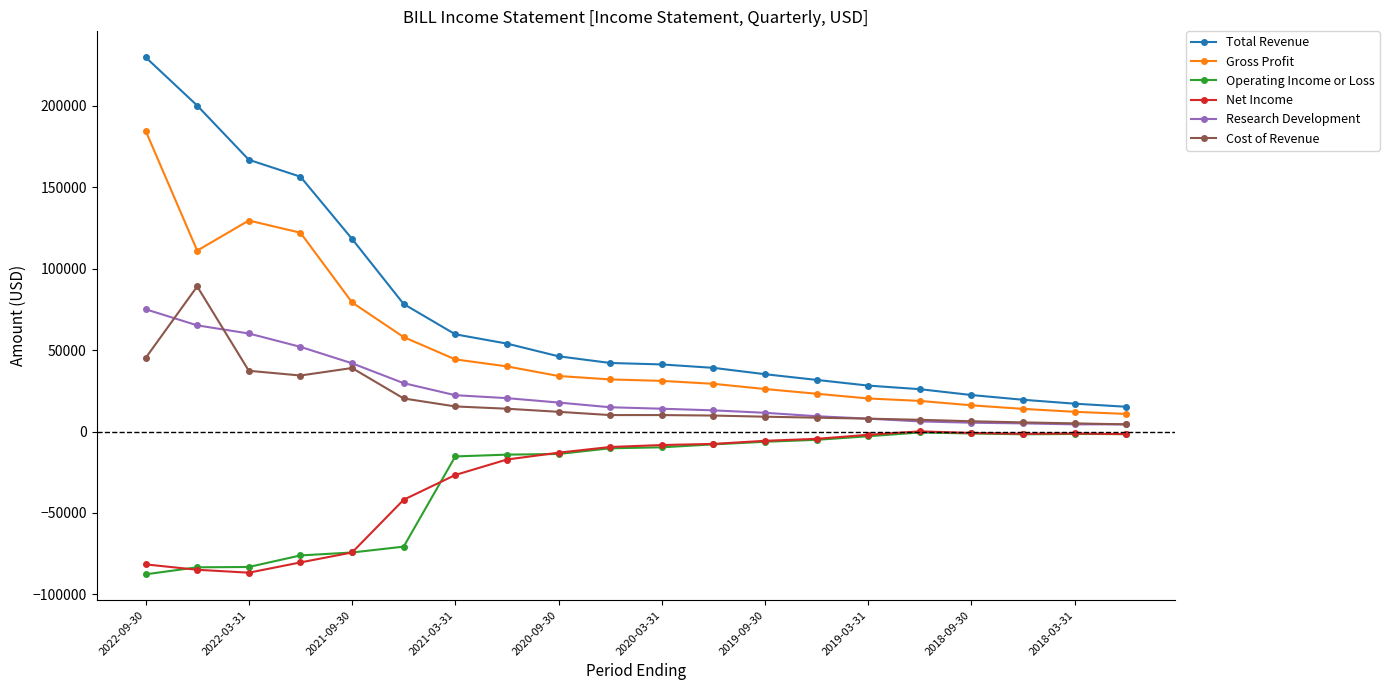

What are all the series names shown in the legend?

Total Revenue, Gross Profit, Operating Income or Loss, Net Income, Research Development, Cost of Revenue